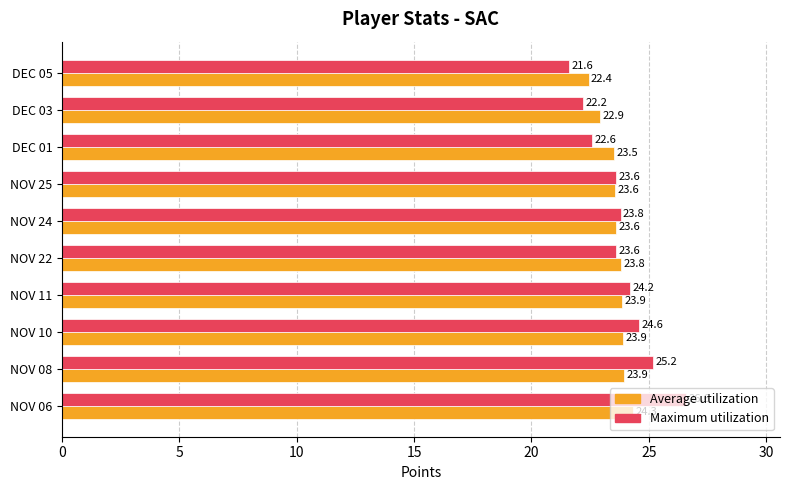

Which label corresponds to the smallest value in the chart?

DEC 05